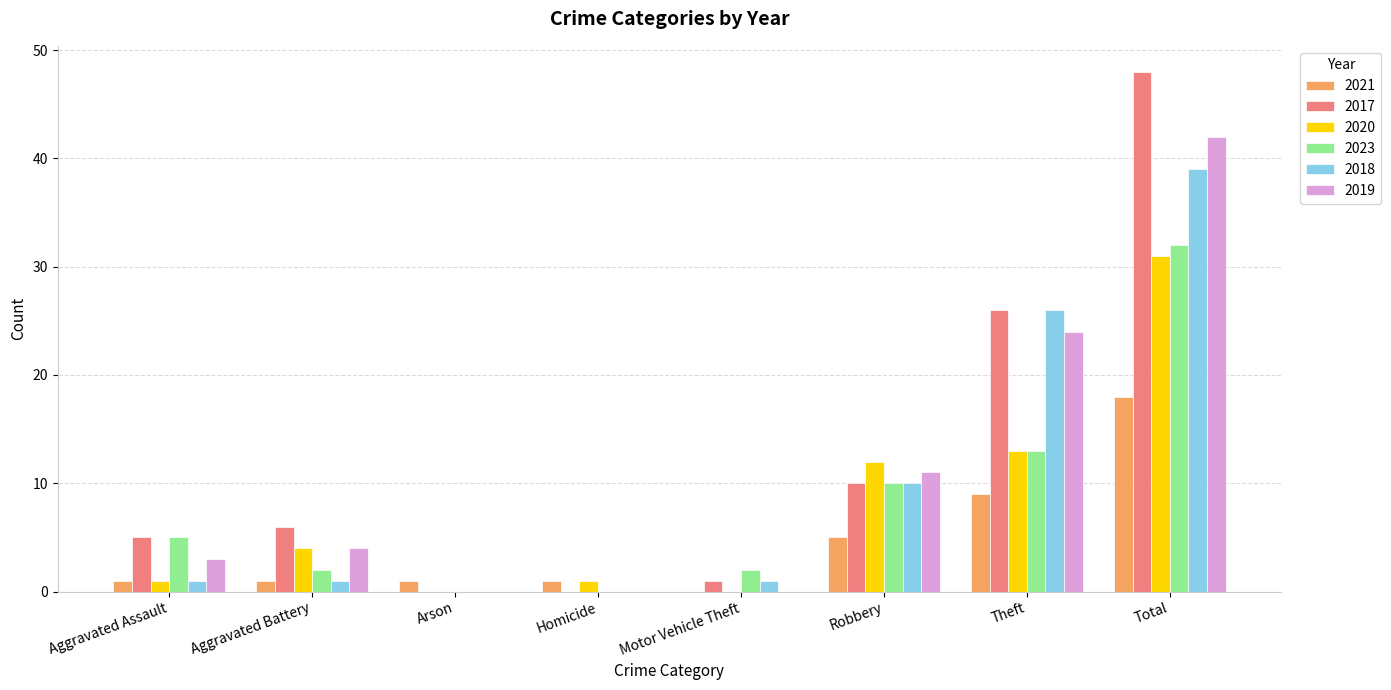

What is the greatest value displayed?

48